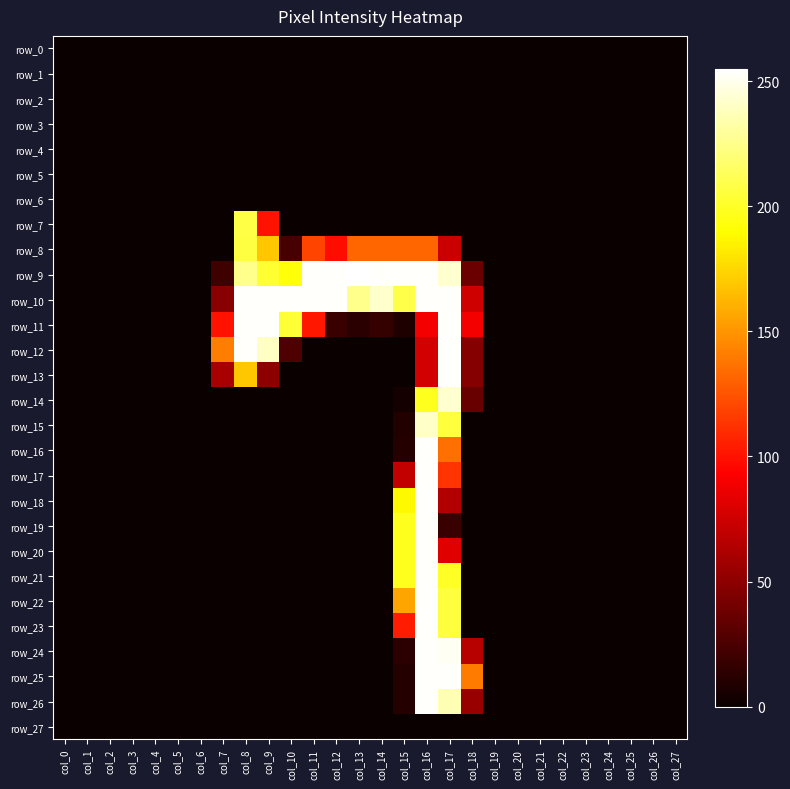

What is the difference between the maximum and minimum values in the row_18 series?

254